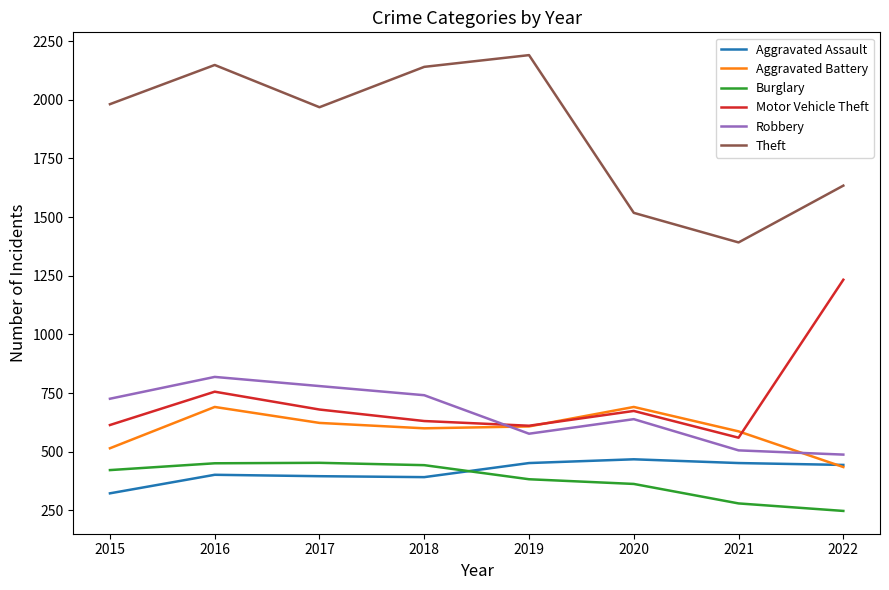

At which category does the chart reach its minimum across all series?

2022